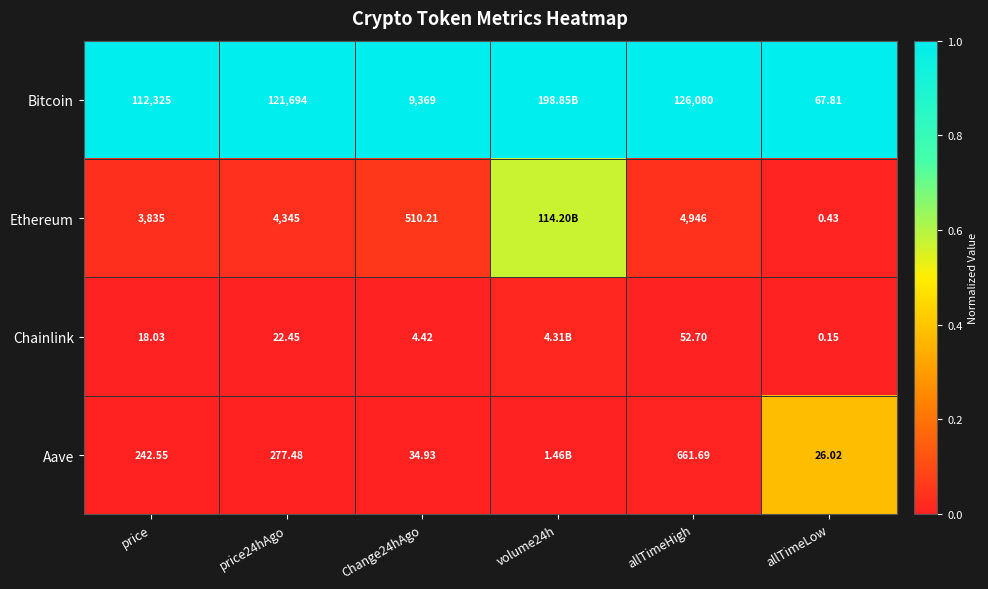

Rank the series at allTimeHigh from lowest to highest value.

Chainlink, Aave, Ethereum, Bitcoin